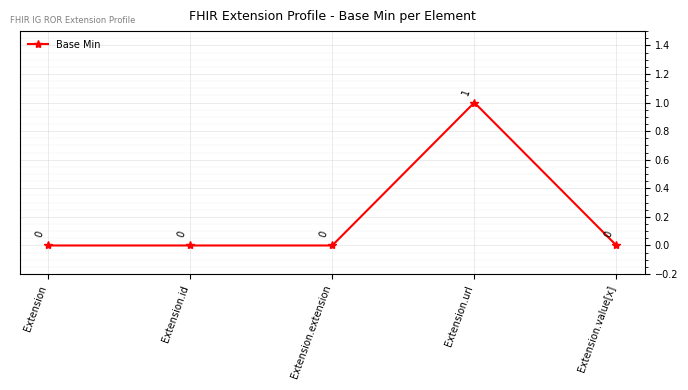

Is it true that the value at Extension.url is 1?

True